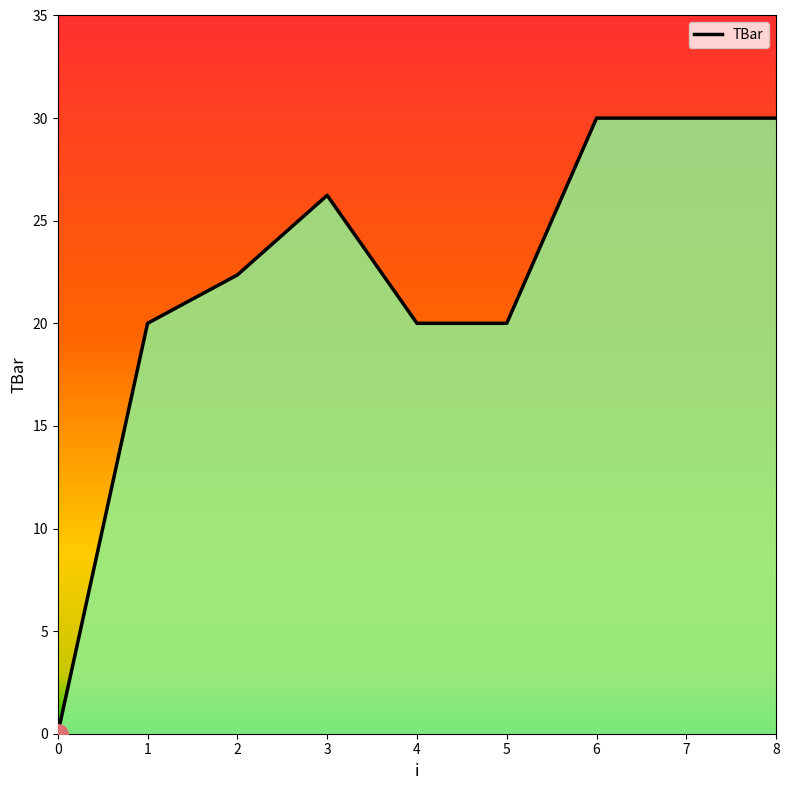

What is the value of the 5th point from the left?

20.0